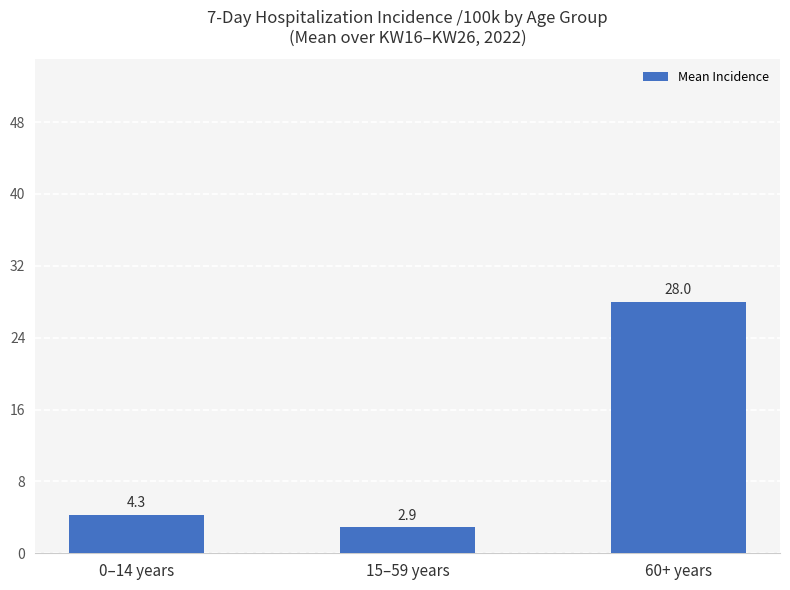

What is the greatest value displayed?

28.0